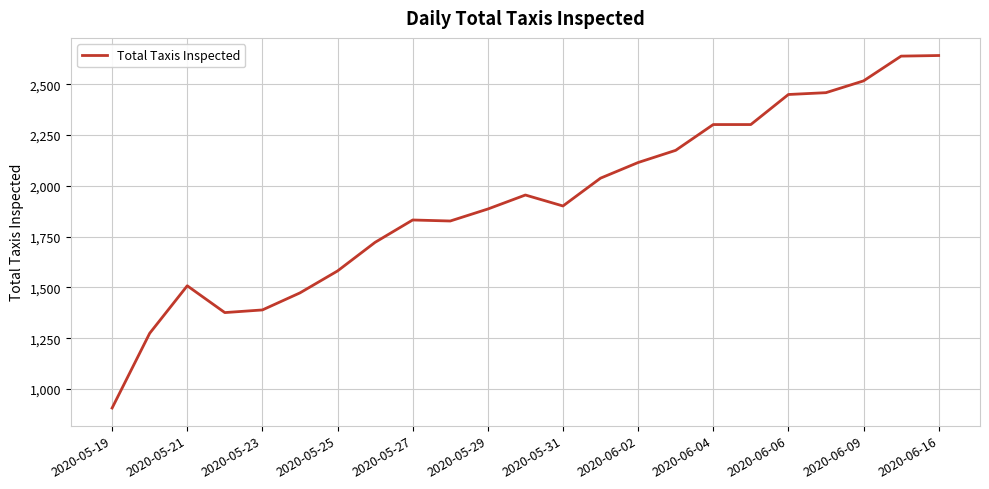

True or false: the data has more than 1 interior local peaks.

True